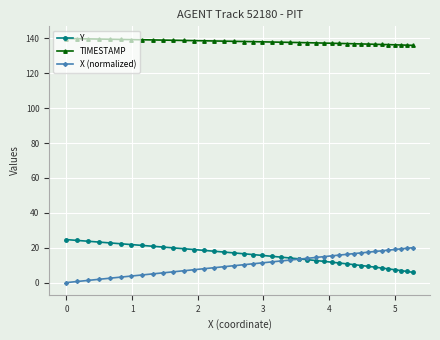

How many data points in X (normalized) are less than 11?

19